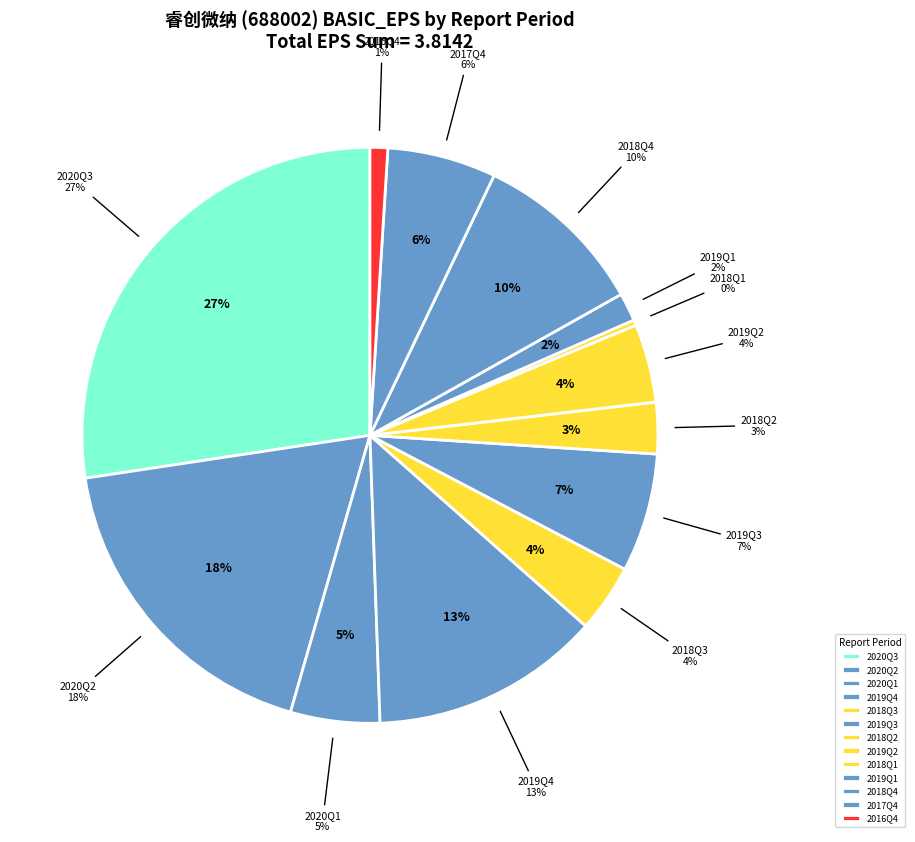

True or false: 2020Q2 accounts for 18% of the total.

True